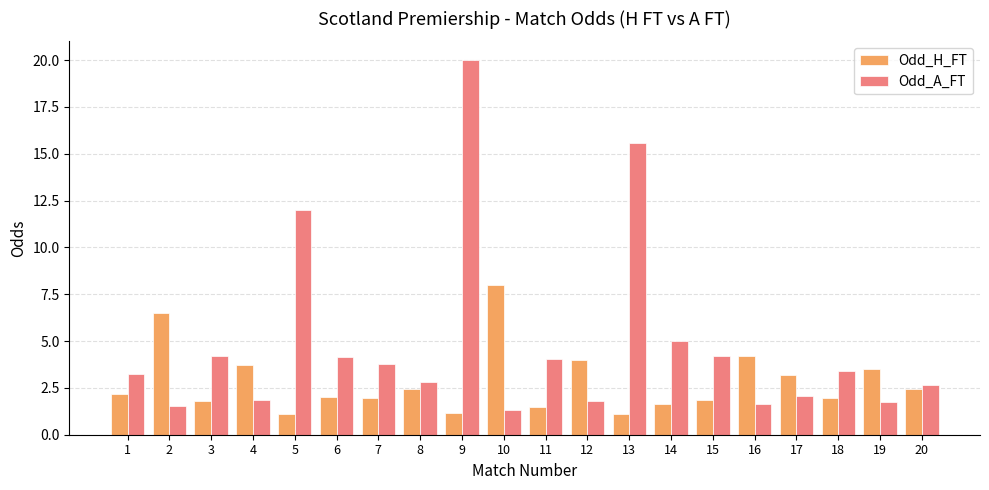

Which series has the largest range (max minus min)?

Odd_A_FT